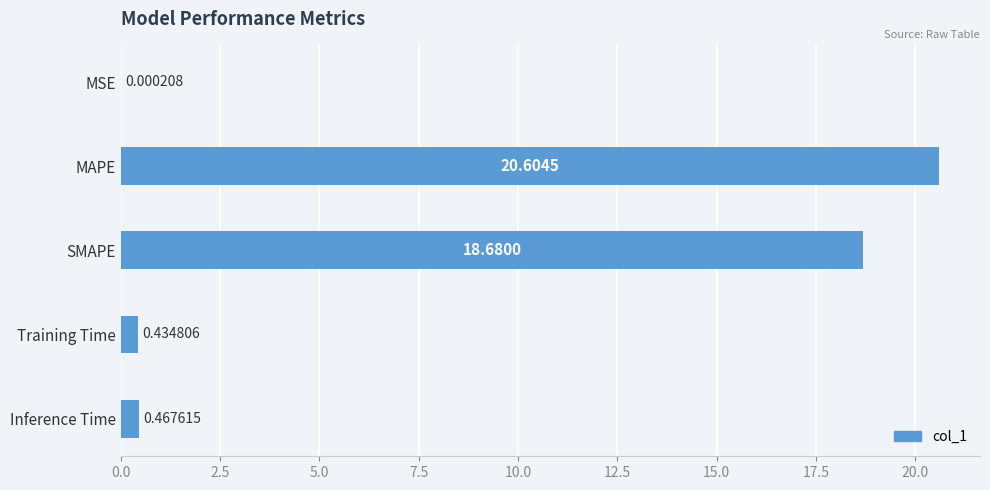

Between MSE and Inference Time, which is larger?

Inference Time